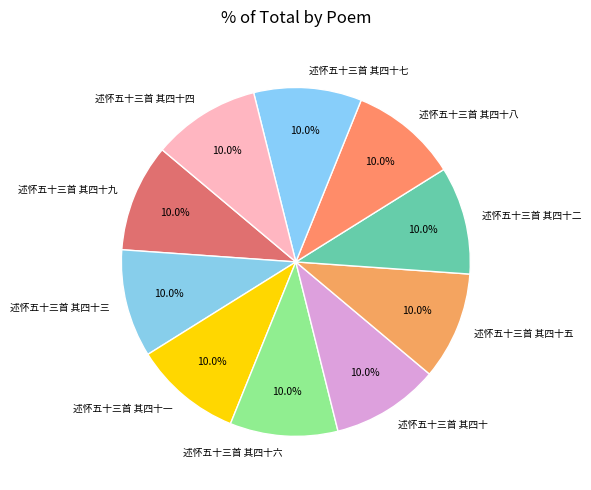

What is the ratio of the value at 述怀五十三首 其四十五 to the value at 述怀五十三首 其四十八?

1.0